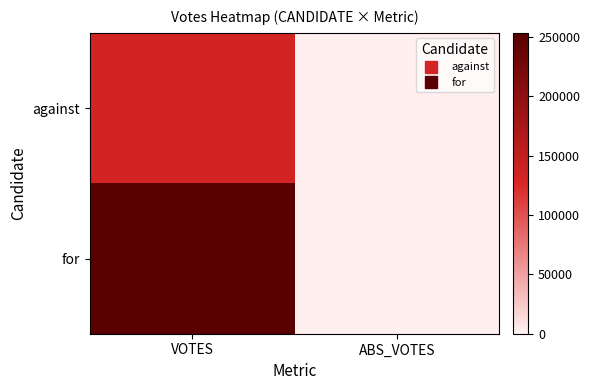

Reading left to right, extract all data points from this chart.

against: VOTES=132507	ABS_VOTES=0
for: VOTES=253241	ABS_VOTES=0